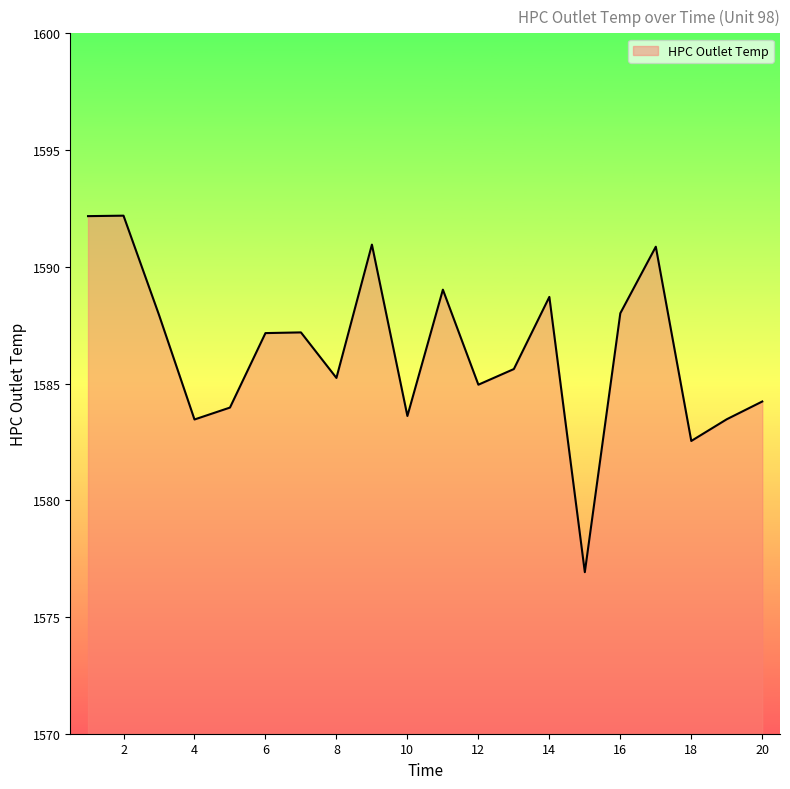

What is the maximum value shown in the chart?

1592.2